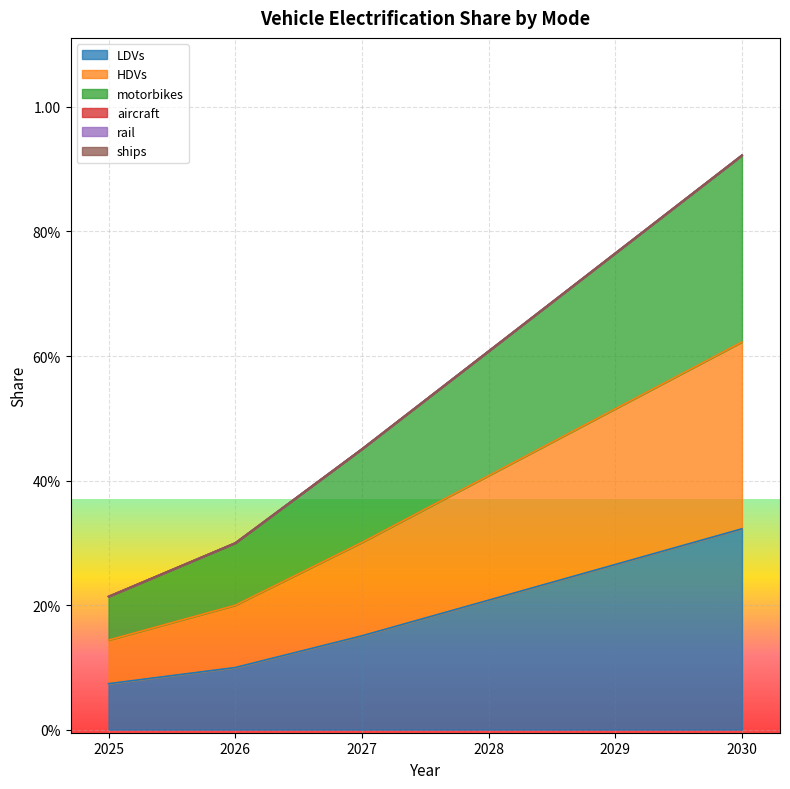

At which category does the chart reach its minimum across all series?

2025